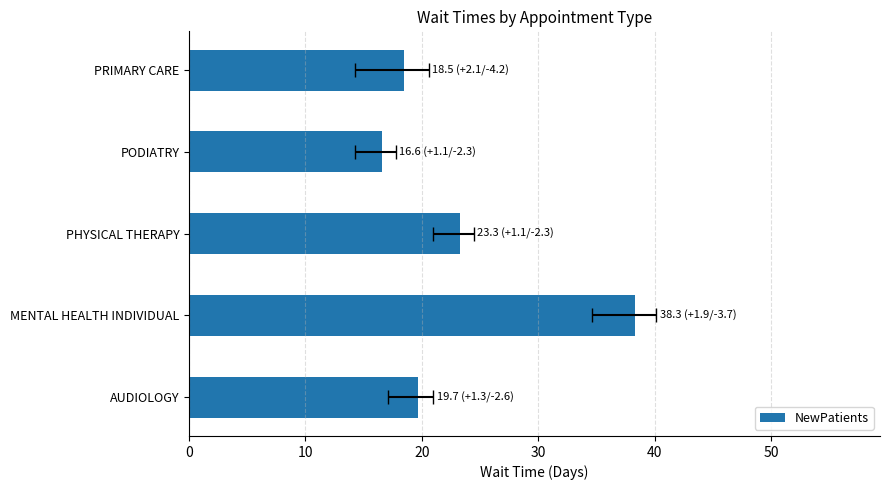

Reading right to left, list all the values displayed in this chart.

18.5	16.6	23.3	38.3	19.7